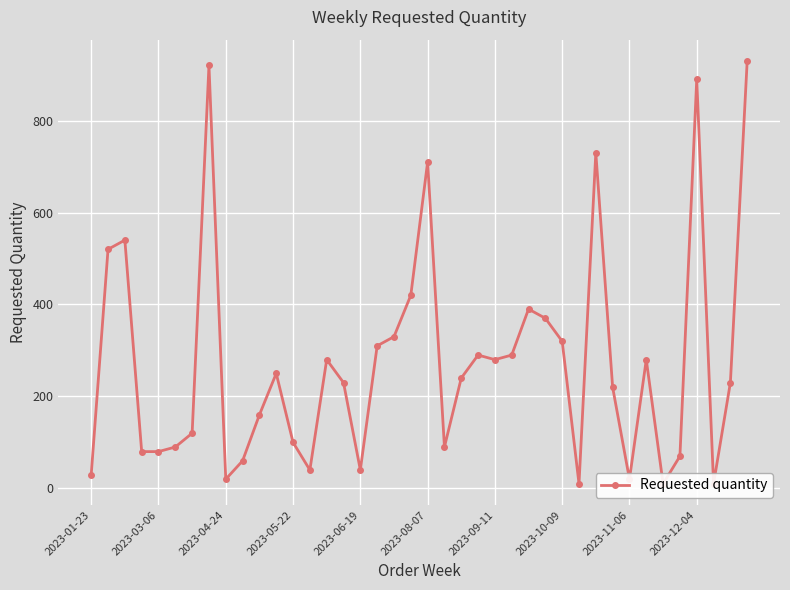

What is the greatest value displayed?

930